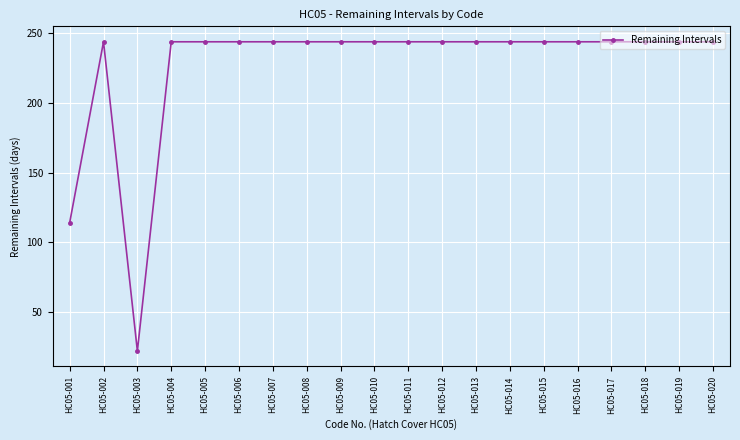

Approximately how many times larger is the value at HC05-018 compared to HC05-019?

1.0